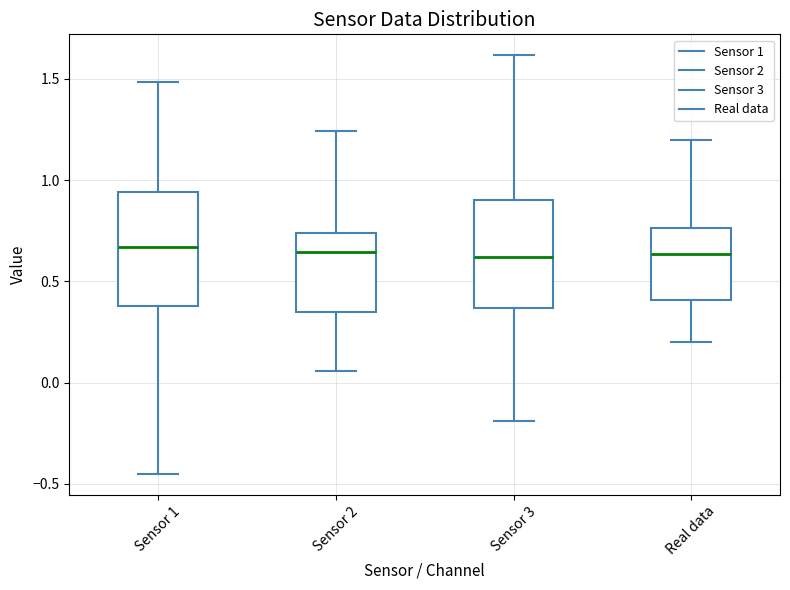

Reading left to right, read every box against the y-axis: the position of its median line, the range the box covers, and the ends of its whiskers. The values are not printed on the chart, so give them approximately, as read against the axis.

Sensor 1: median 0.65, box 0.40 to 0.95, whiskers -0.45 to 1.50
Sensor 2: median 0.65, box 0.35 to 0.75, whiskers 0.05 to 1.25
Sensor 3: median 0.60, box 0.35 to 0.90, whiskers -0.20 to 1.60
Real data: median 0.65, box 0.40 to 0.75, whiskers 0.20 to 1.20